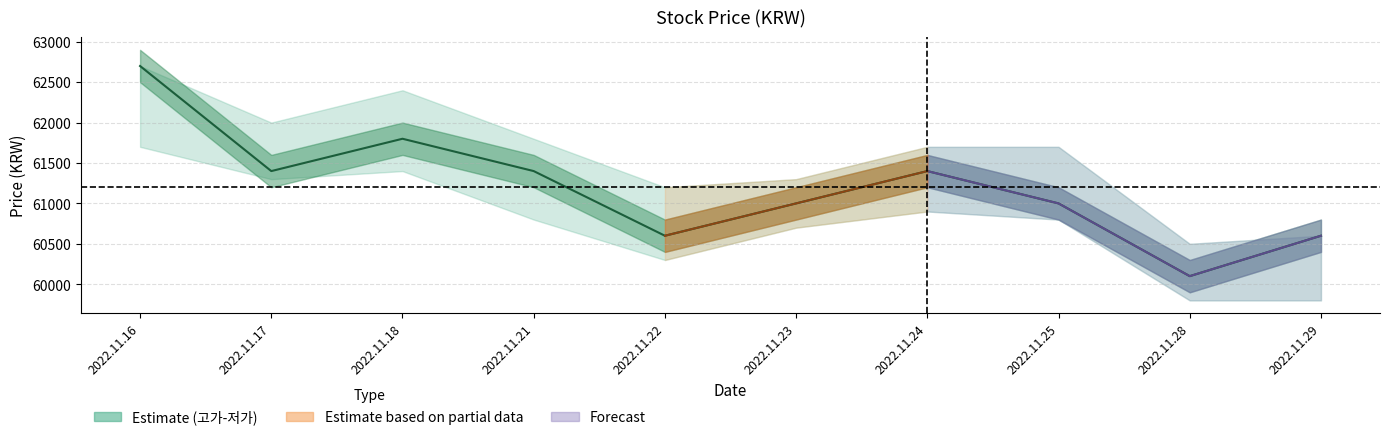

What is the sum of the values at 2022.11.24 and 2022.11.25?

122400